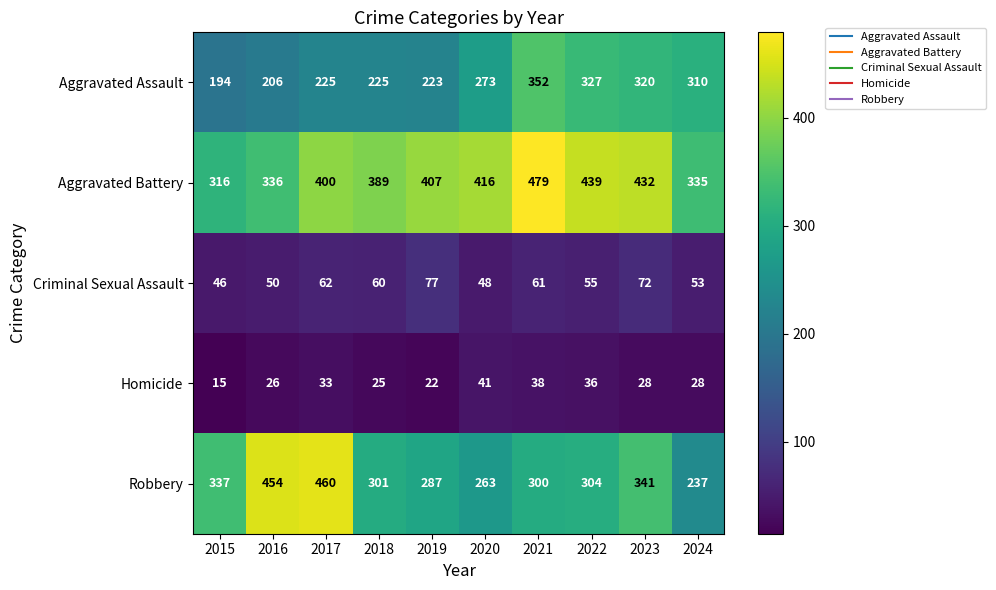

How many categories are shown in the chart?

10